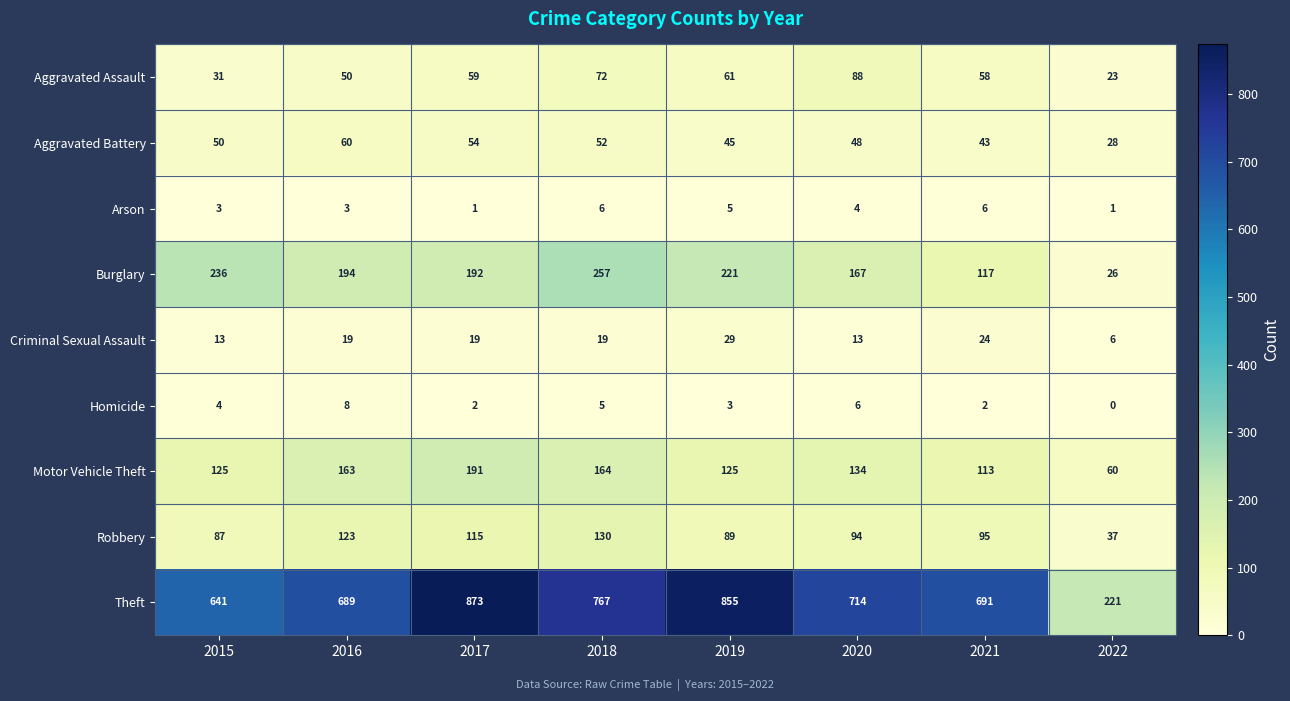

Which label corresponds to the largest value in the chart?

2017